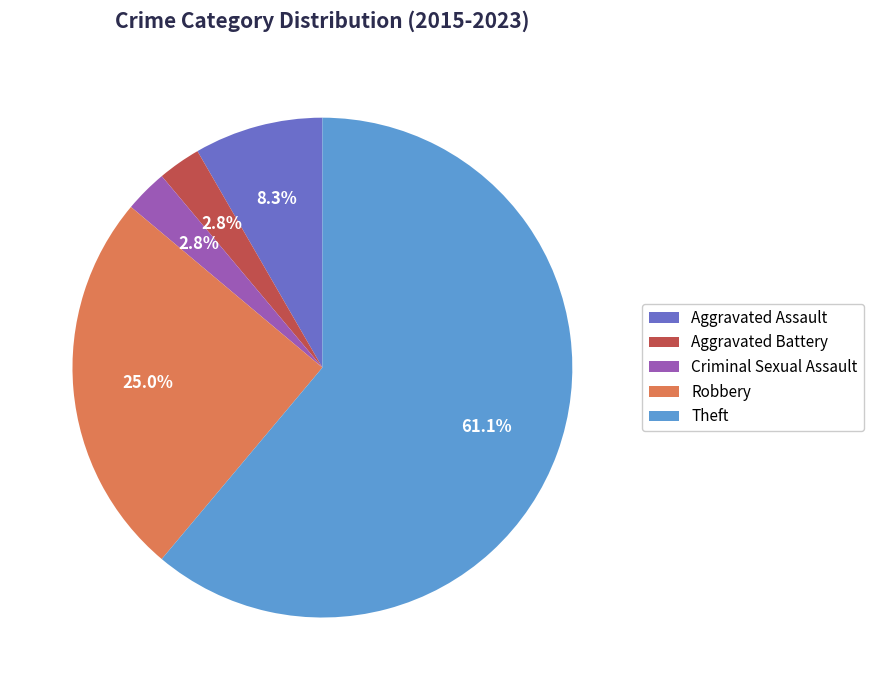

To the nearest percent, what is the difference between the Robbery and Aggravated Assault slice percentages?

17%